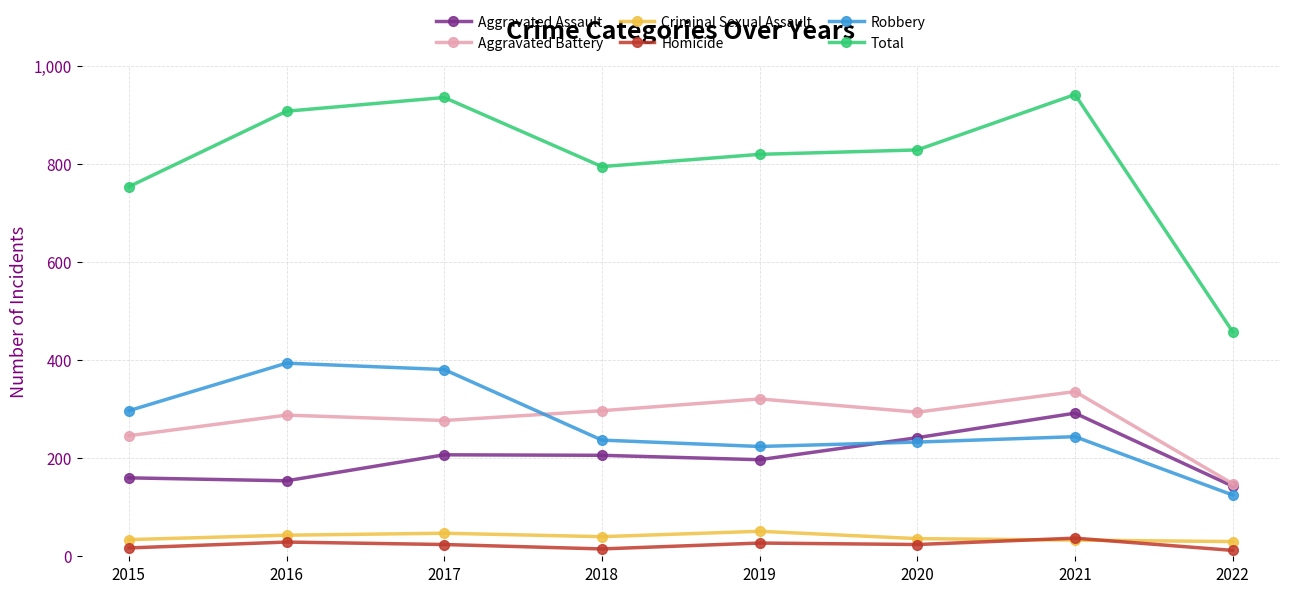

Is this an area chart (filled region under the line)?

No